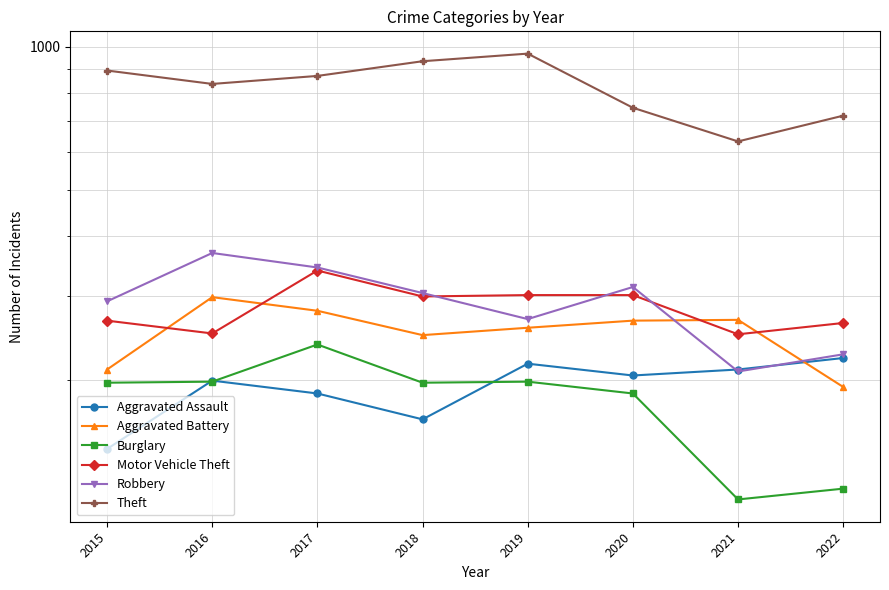

Is this an area chart (filled region under the line)?

No